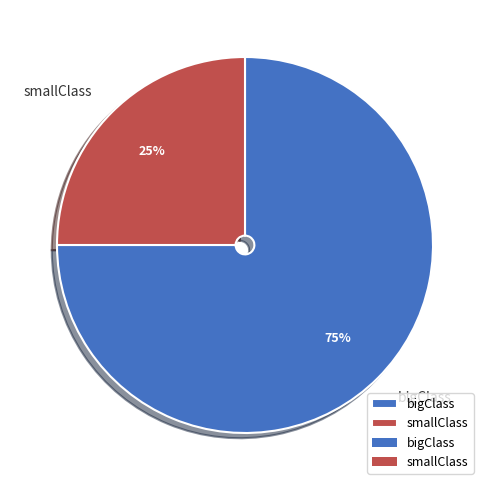

Does smallClass represent more than half of the total?

No